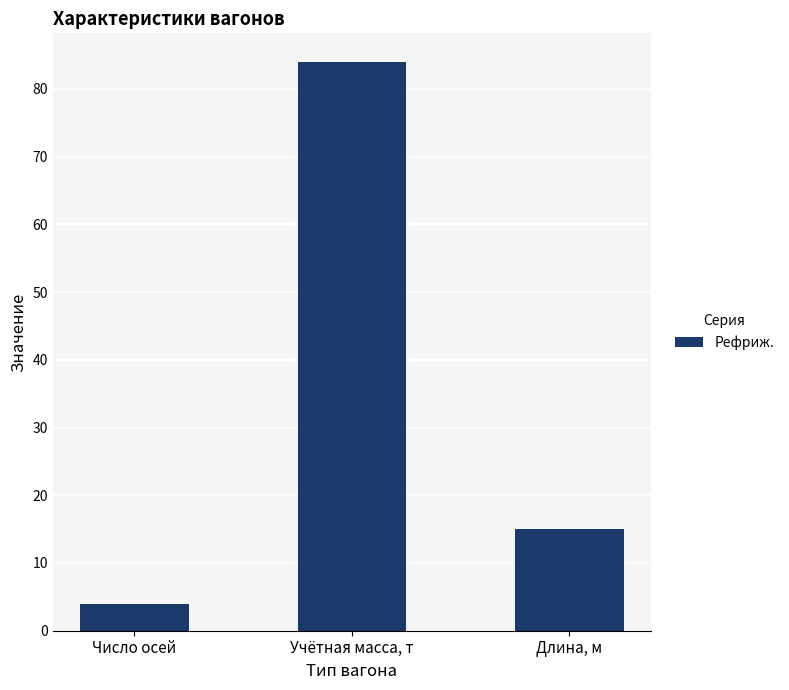

List the labels in order of value, largest first.

Учётная масса, т, Длина, м, Число осей